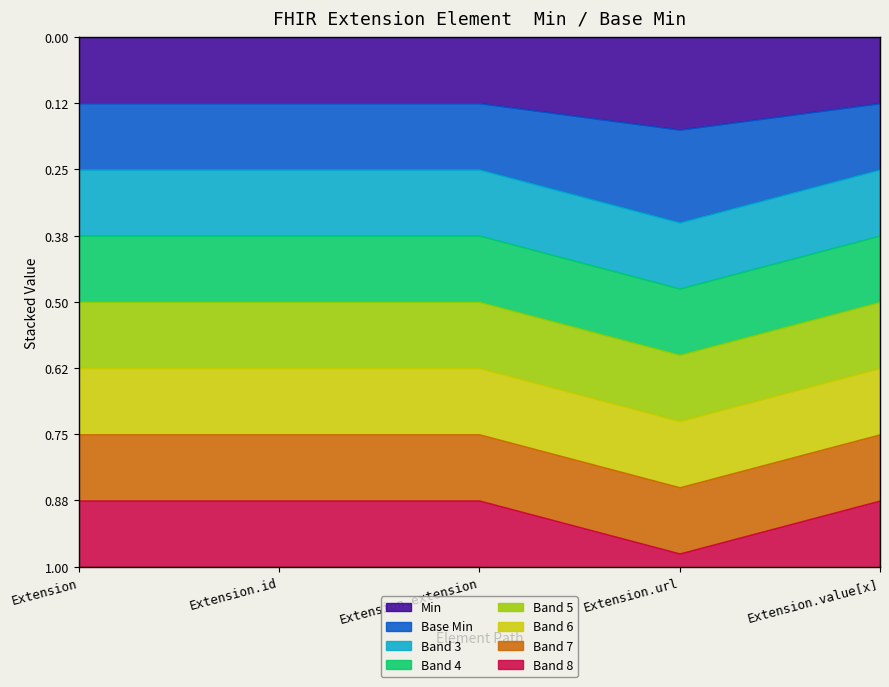

At which label is Min closest to 0?

Extension